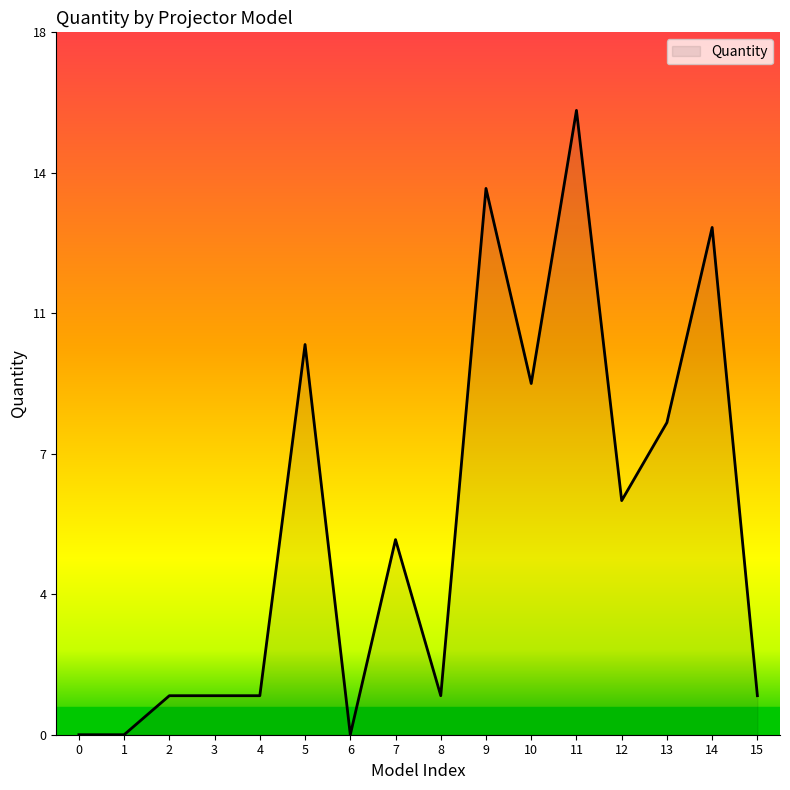

Reading right to left, list all the values displayed in this chart.

15=1	14=13	13=8	12=6	11=16	10=9	9=14	8=1	7=5	6=0	5=10	4=1	3=1	2=1	1=0	0=0